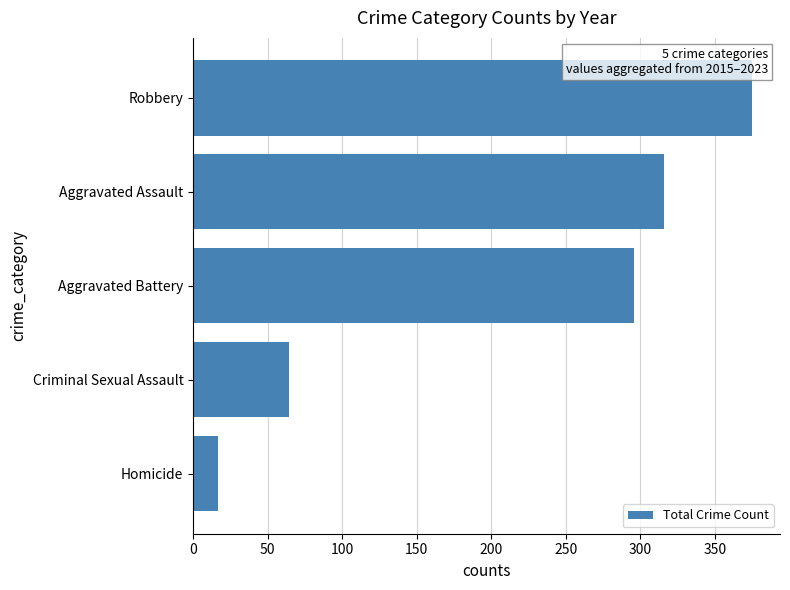

The value at Aggravated Battery is 296. True or false?

True